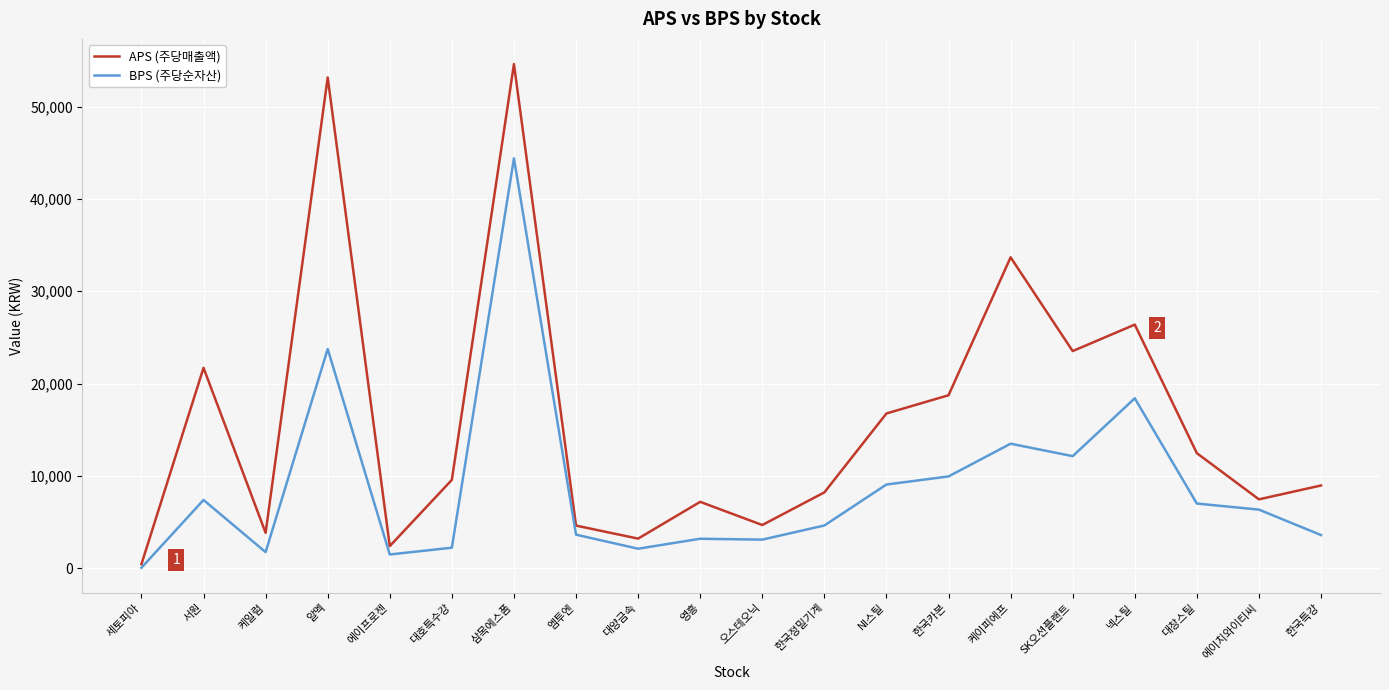

Which series changed the most between 대창스틸 and 한국특강?

APS (주당매출액)